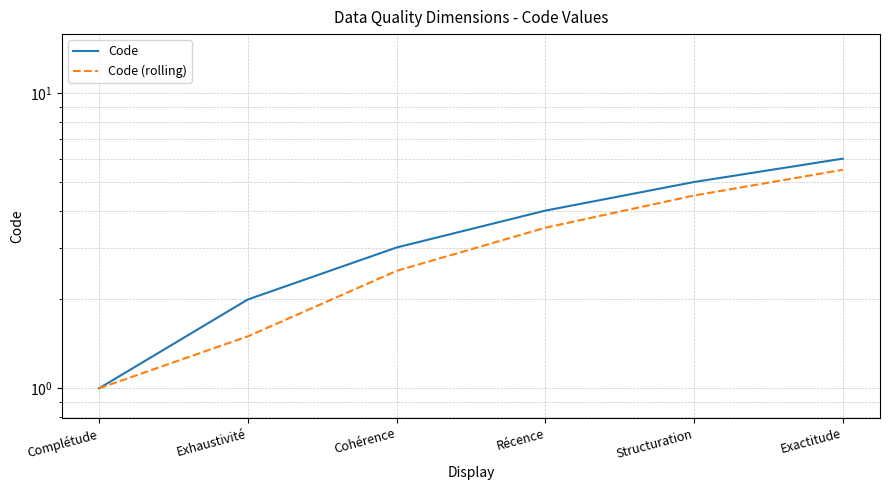

The value of Code at Structuration is 6.8. True or false?

False